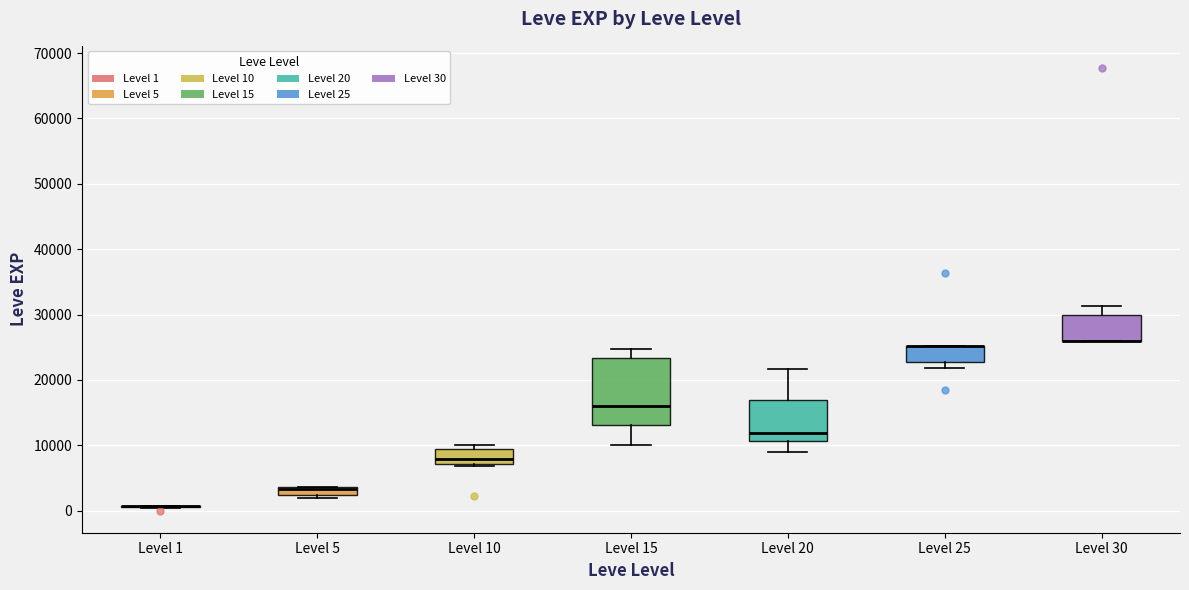

Comparing the boxes themselves (not the whiskers), which one is the tallest?

Level 15